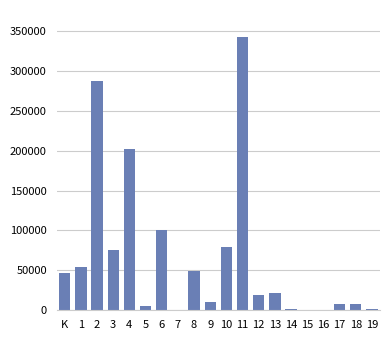

How many data points does each series have?

20